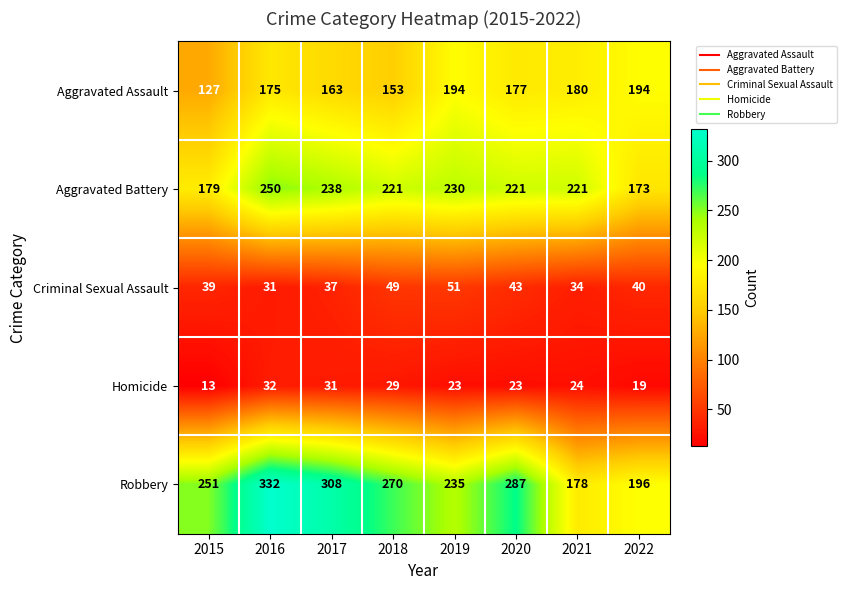

Which series has the largest range (max minus min)?

Robbery